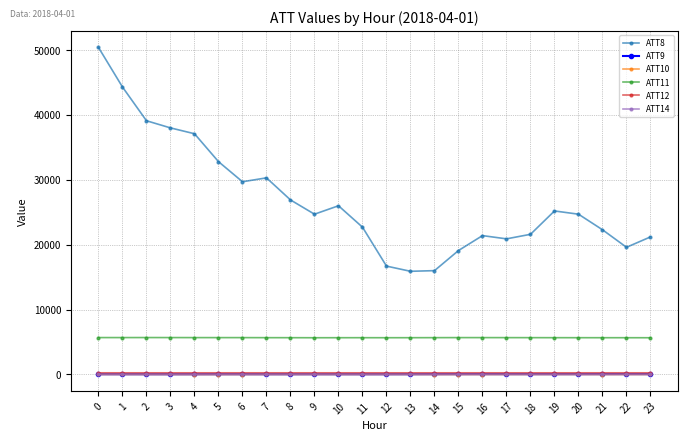

Which series has the largest total across all categories?

ATT8